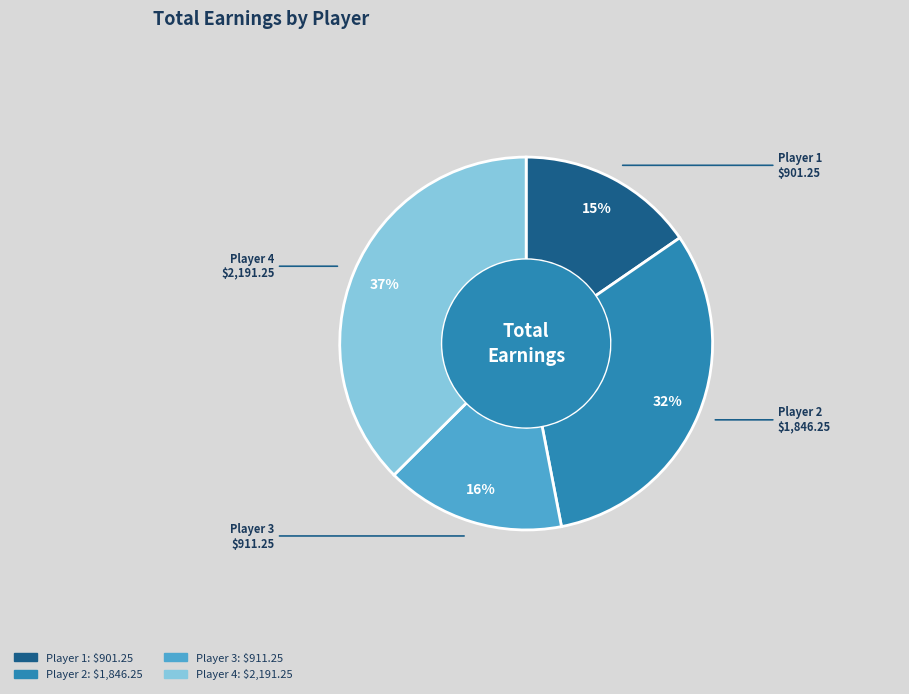

Does Player 4 account for over 50% of the chart?

No